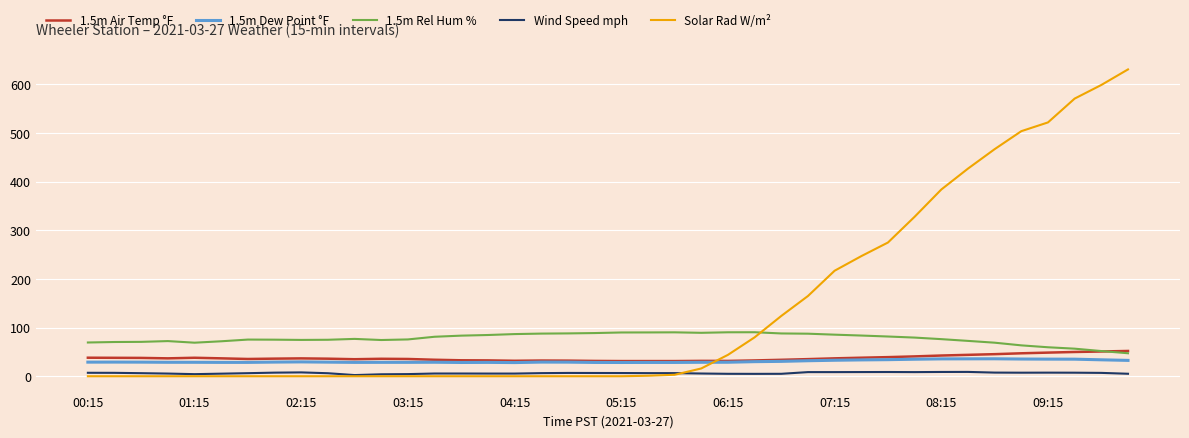

After their last crossing, which series has the higher values: 1.5m Dew Point °F or Solar Rad W/m²?

Solar Rad W/m²